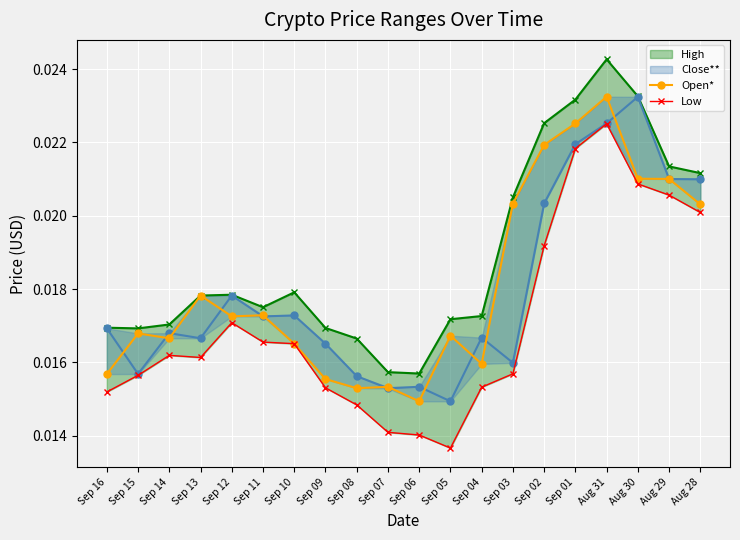

The Open* series shows 0.0 at Sep 04. True or false?

True